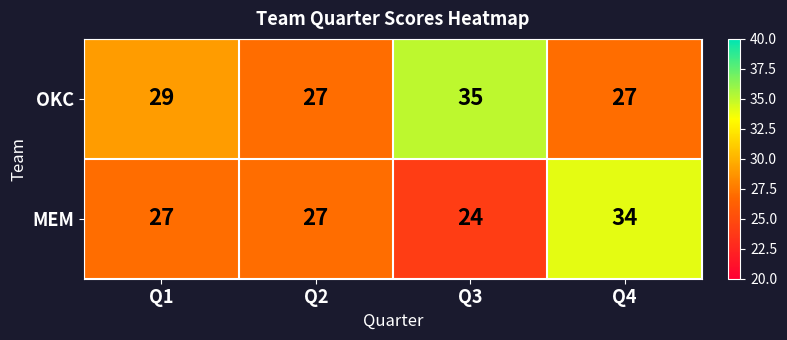

Rank the series by their maximum value, from highest to lowest.

OKC, MEM